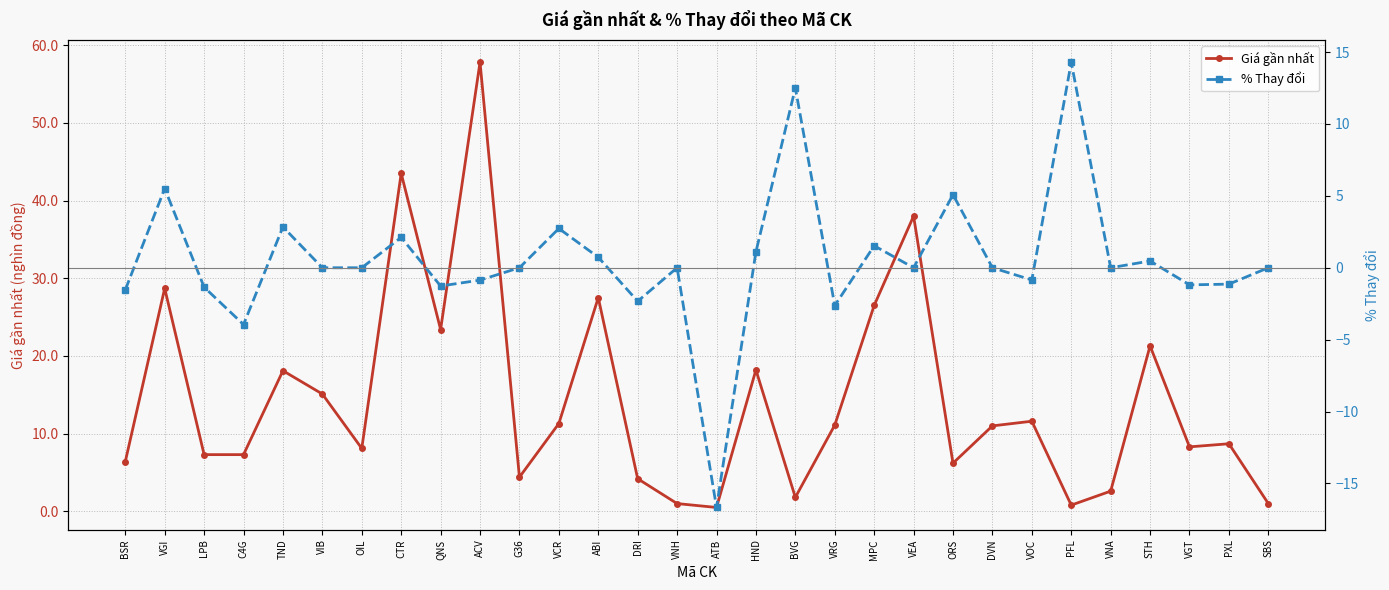

Reading right to left, extract all data points from this chart.

Giá gần nhất: SBS=1.0	PXL=8.7	VGT=8.3	STH=21.3	VNA=2.6	PFL=0.8	VOC=11.6	DVN=11.0	ORS=6.2	VEA=38.0	MPC=26.5	VRG=11.1	BVG=1.8	HND=18.2	ATB=0.5	VNH=1.0	DRI=4.2	ABI=27.5	VCR=11.3	G36=4.4	ACV=57.8	QNS=23.4	CTR=43.5	OIL=8.1	VIB=15.1	TND=18.1	C4G=7.3	LPB=7.3	VGI=28.7	BSR=6.4
% Thay đổi: SBS=0.0	PXL=-1.1	VGT=-1.2	STH=0.5	VNA=0.0	PFL=14.3	VOC=-0.8	DVN=0.0	ORS=5.1	VEA=0.0	MPC=1.5	VRG=-2.6	BVG=12.5	HND=1.1	ATB=-16.7	VNH=0.0	DRI=-2.3	ABI=0.7	VCR=2.7	G36=0.0	ACV=-0.9	QNS=-1.3	CTR=2.1	OIL=0.0	VIB=0.0	TND=2.8	C4G=-4.0	LPB=-1.4	VGI=5.5	BSR=-1.5